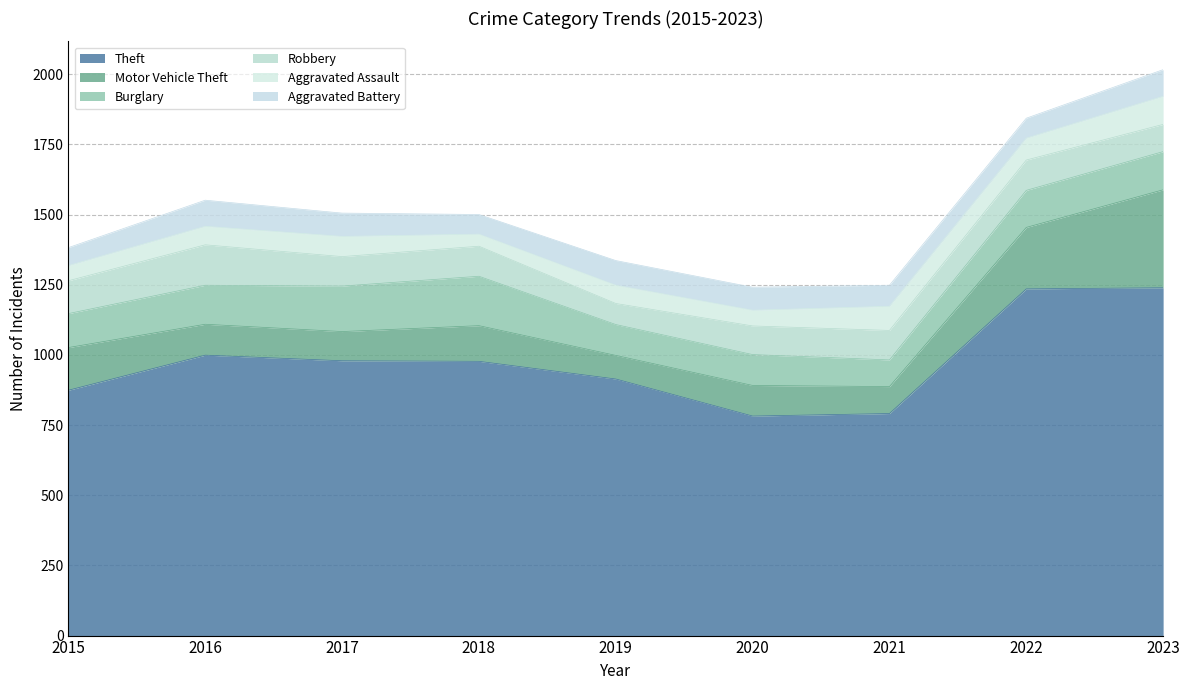

Which has a higher value, 2021 or 2023?

2023